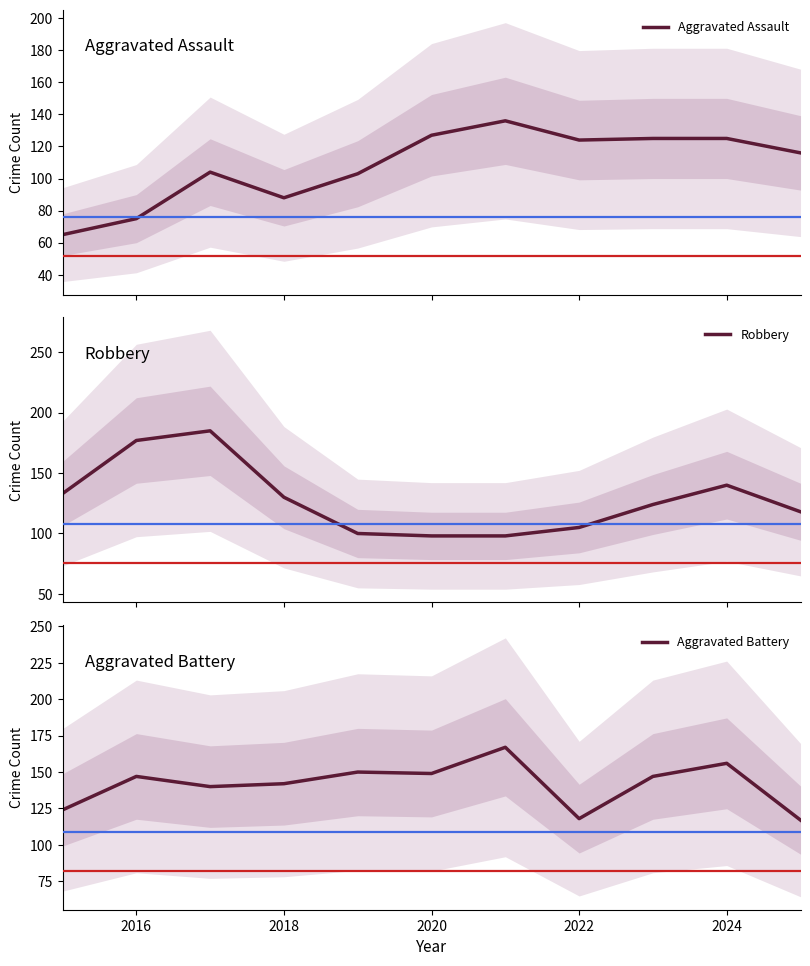

What is the lowest value of the Aggravated Assault series?

65